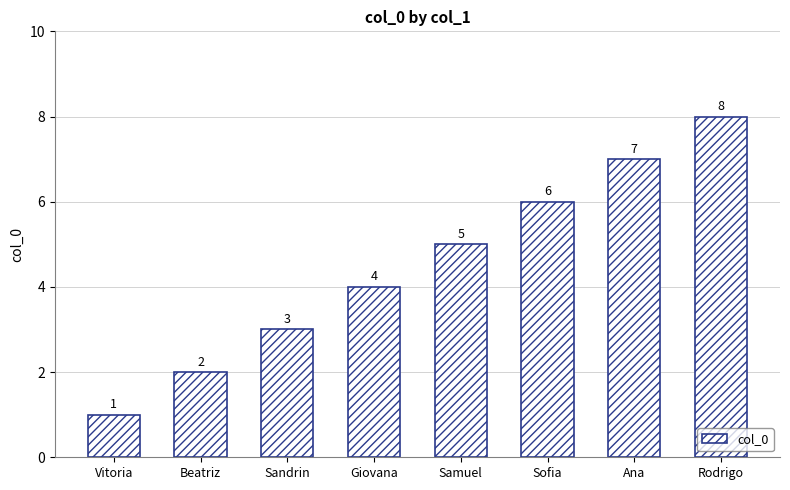

List the labels in order of value, largest first.

Rodrigo, Ana, Sofia, Samuel, Giovana, Sandrin, Beatriz, Vitoria